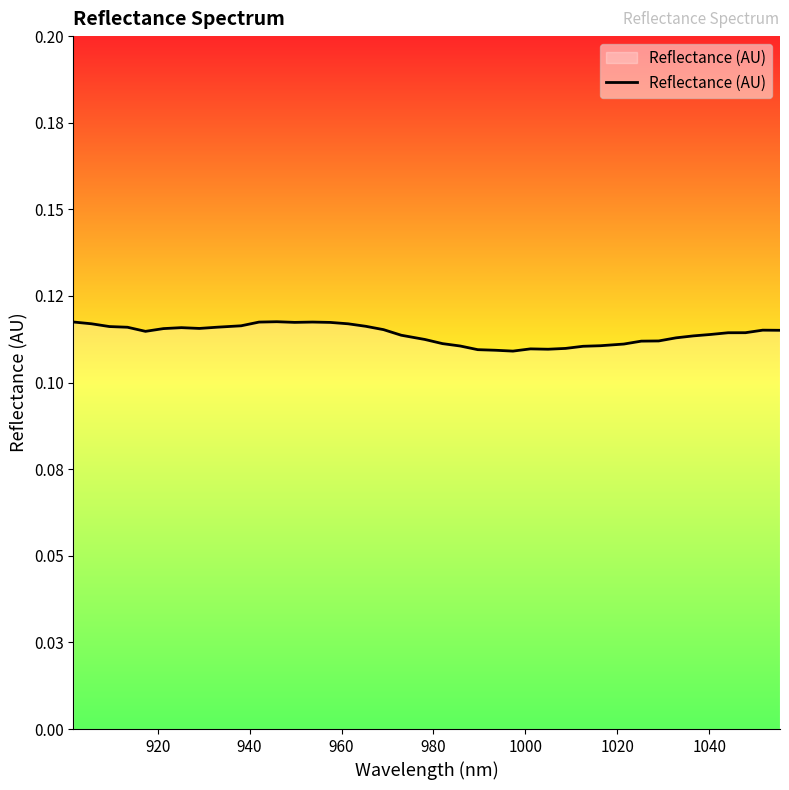

Does the chart have visible grid lines?

No